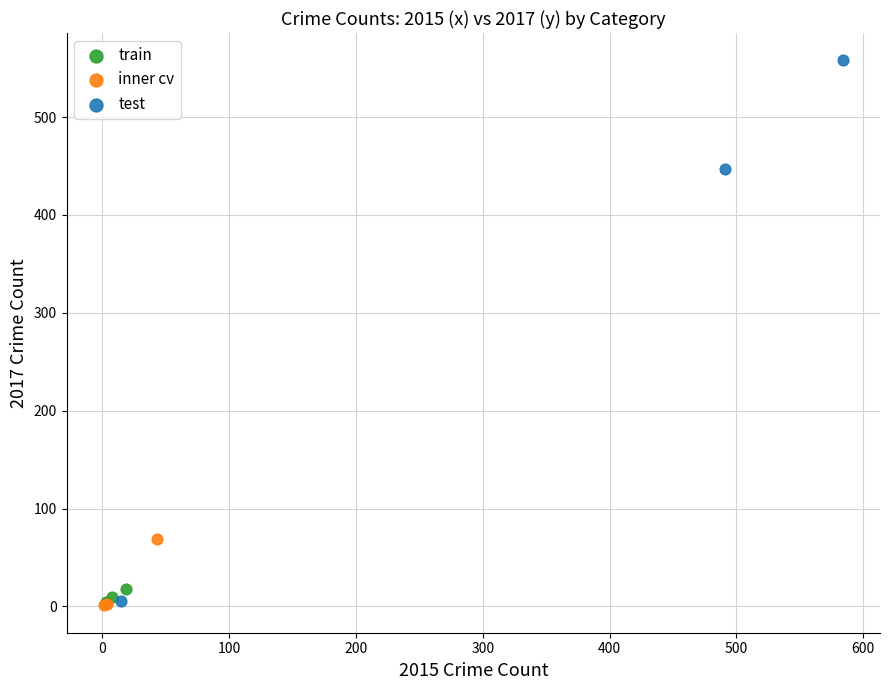

Which series has the widest spread of Y values?

test